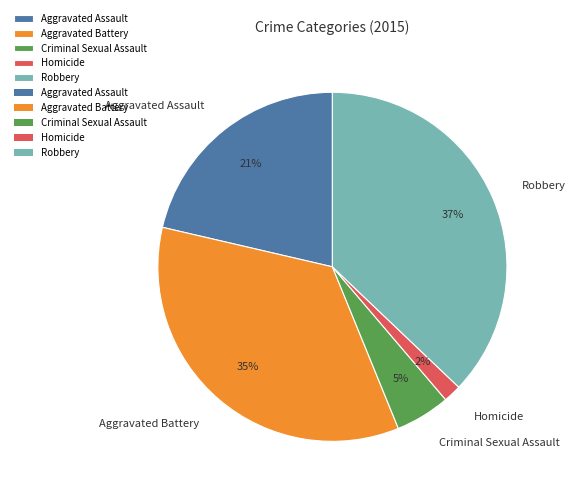

Combined, do Criminal Sexual Assault and Robbery account for over 50%?

No